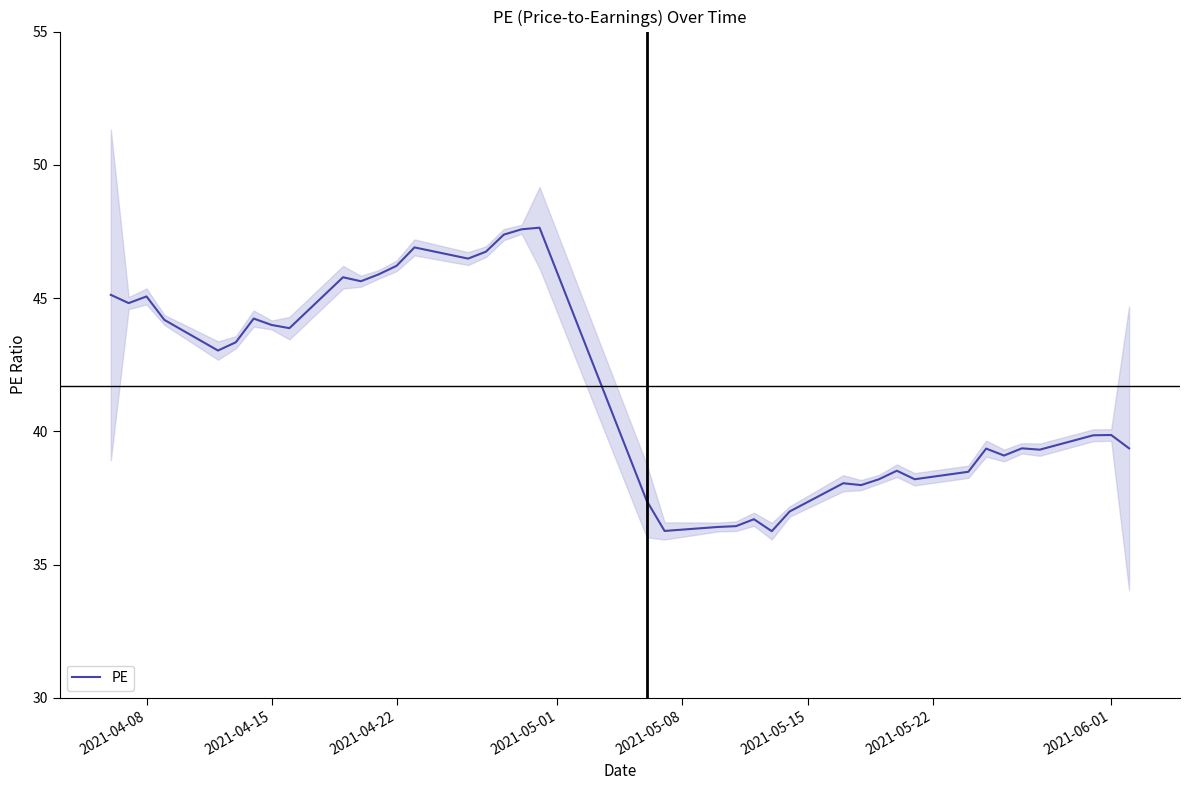

What is the value of the 28th point from the left?

38.0